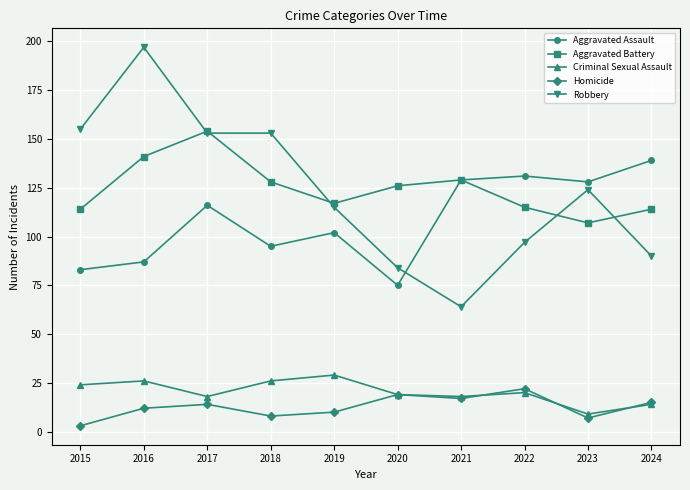

What is the maximum value shown in the chart?

197